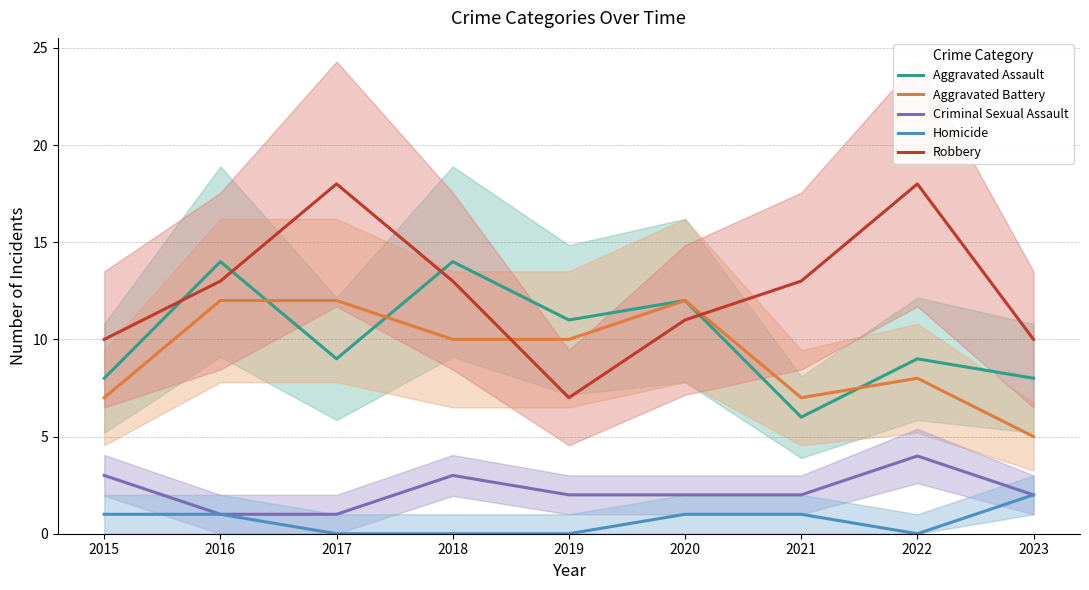

How many Criminal Sexual Assault values are between 2 and 3?

6